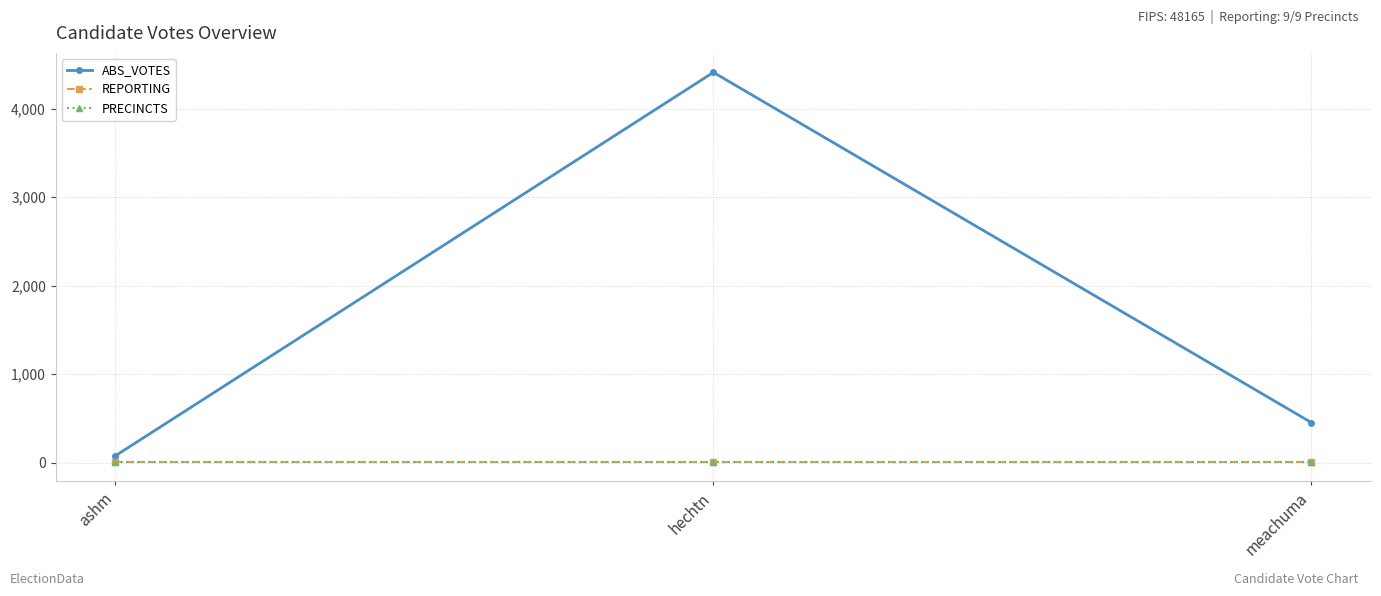

What is the spread (max minus min) of values at hechtn?

4401